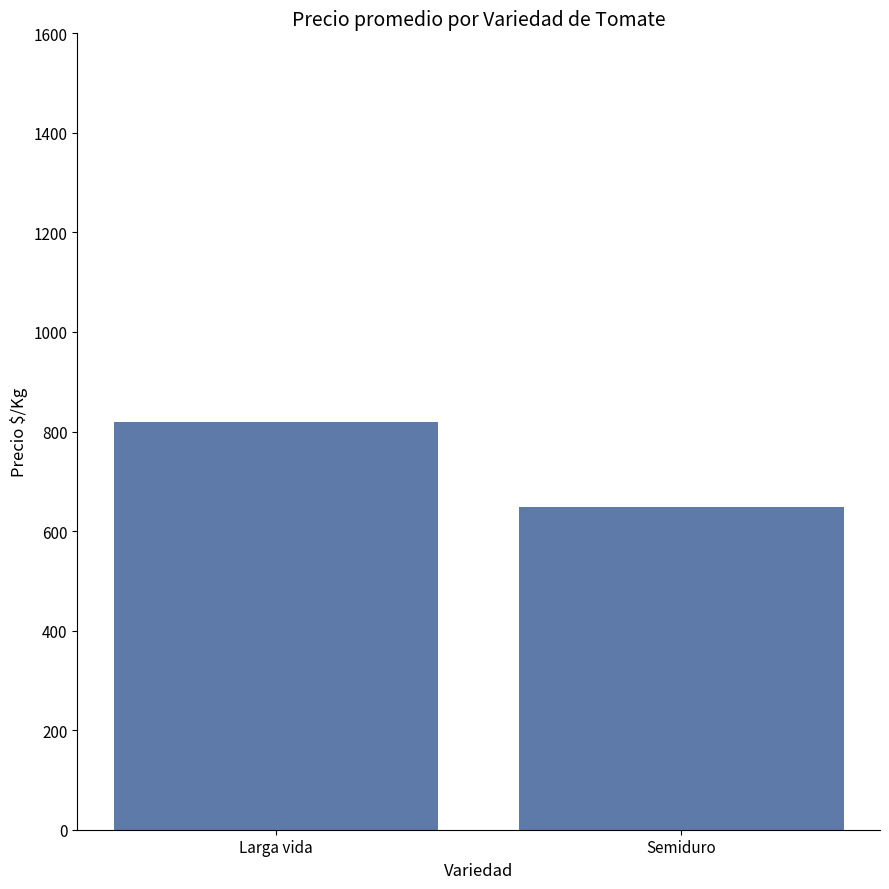

What is the label of the 2nd bar from the right?

Larga vida